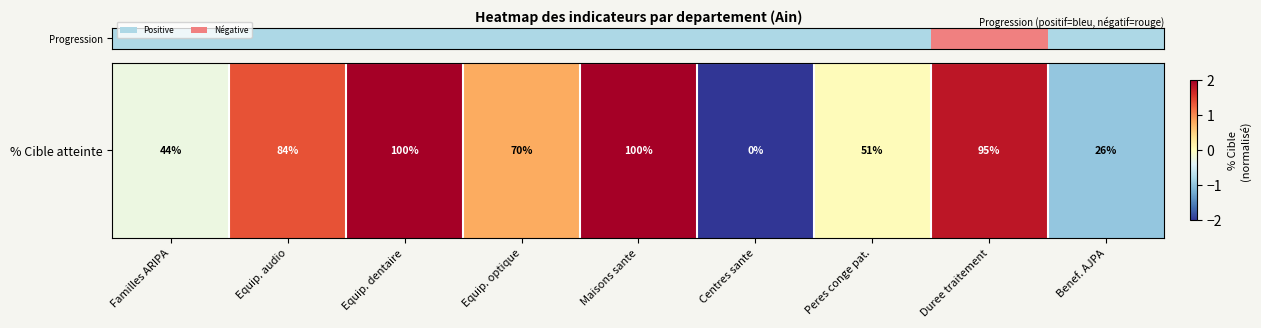

List the labels in order of value, largest first.

Equip. dentaire, Maisons sante, Duree traitement, Equip. audio, Equip. optique, Peres conge pat., Familles ARIPA, Benef. AJPA, Centres sante